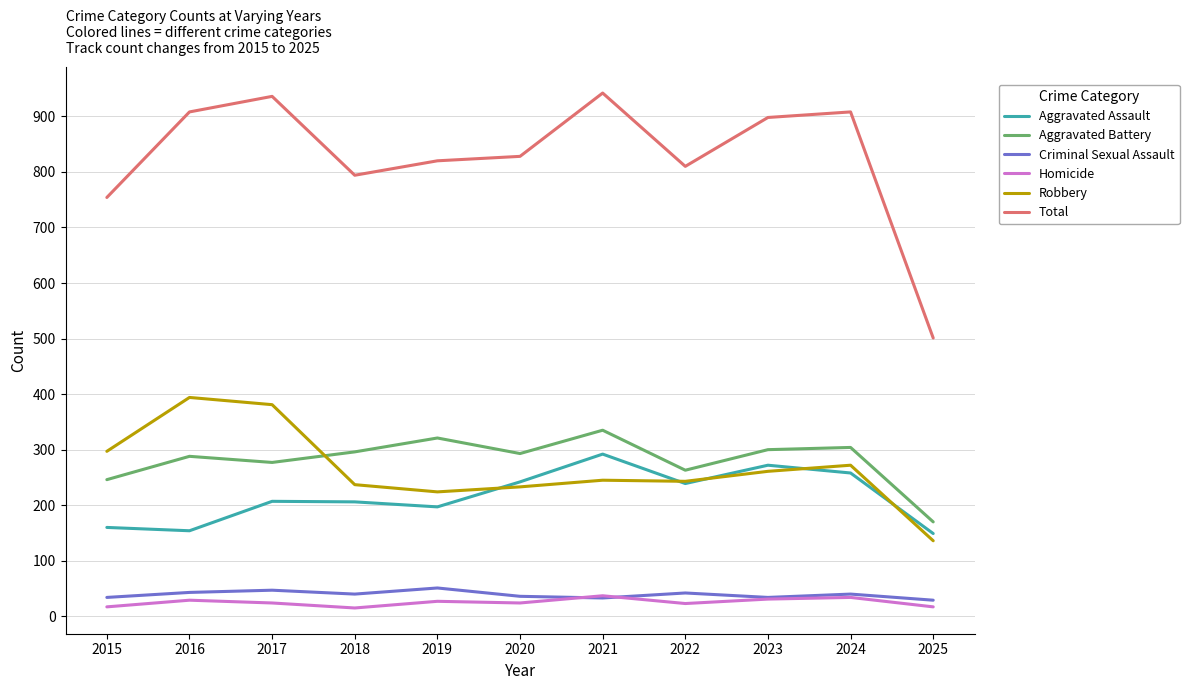

What is the smallest value displayed?

15